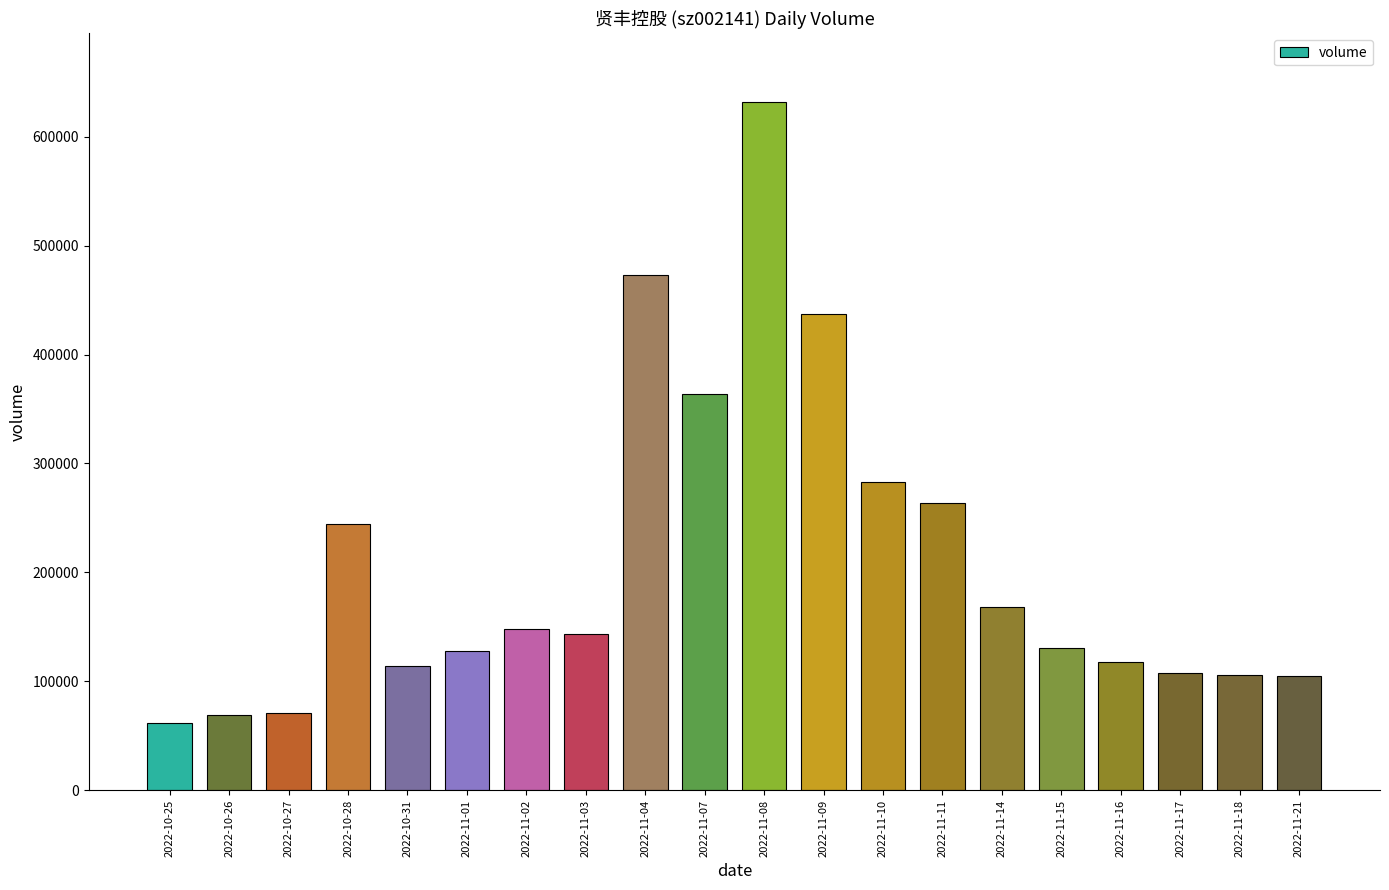

Approximately how many times larger is the value at 2022-10-27 compared to 2022-11-03?

0.5